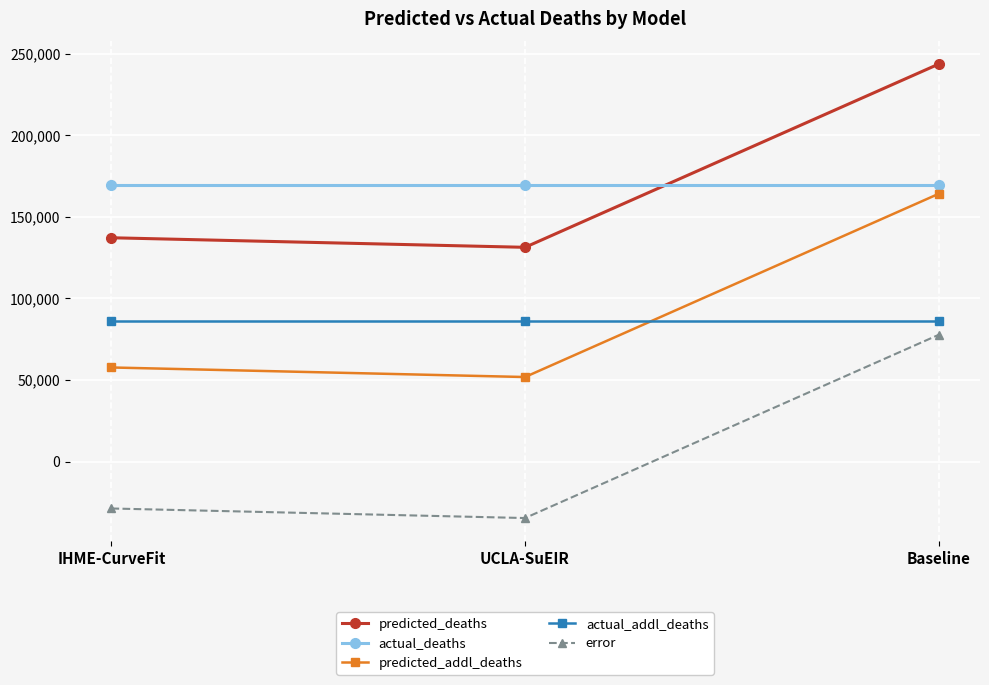

Reading left to right, list all the values displayed in this chart.

predicted_deaths: 137183.7	131325.3	243650.0
actual_deaths: 169575.0	169575.0	169575.0
predicted_addl_deaths: 57657.7	51799.3	164124.0
actual_addl_deaths: 86453.0	86453.0	86453.0
error: -28795.3	-34653.7	77671.0